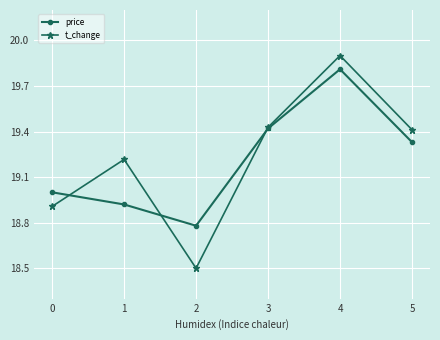

How many intersections are there between t_change and price?

3